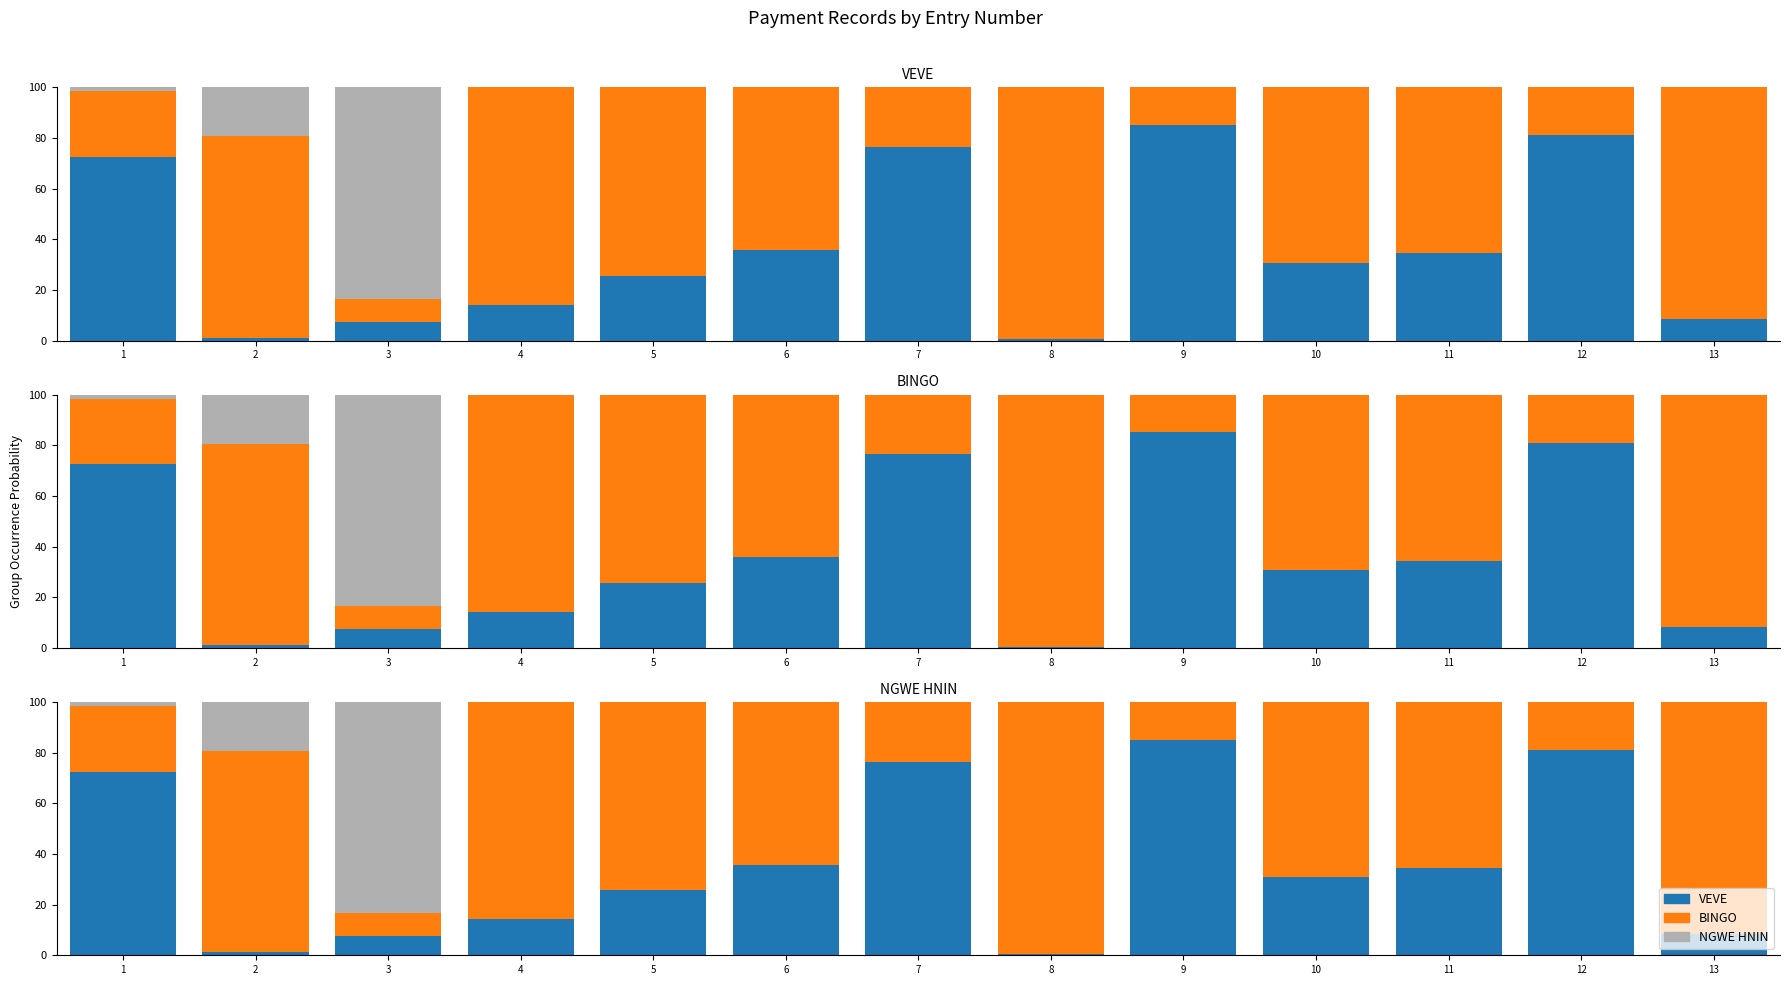

Between 11 and 12, which series saw the biggest shift?

BINGO